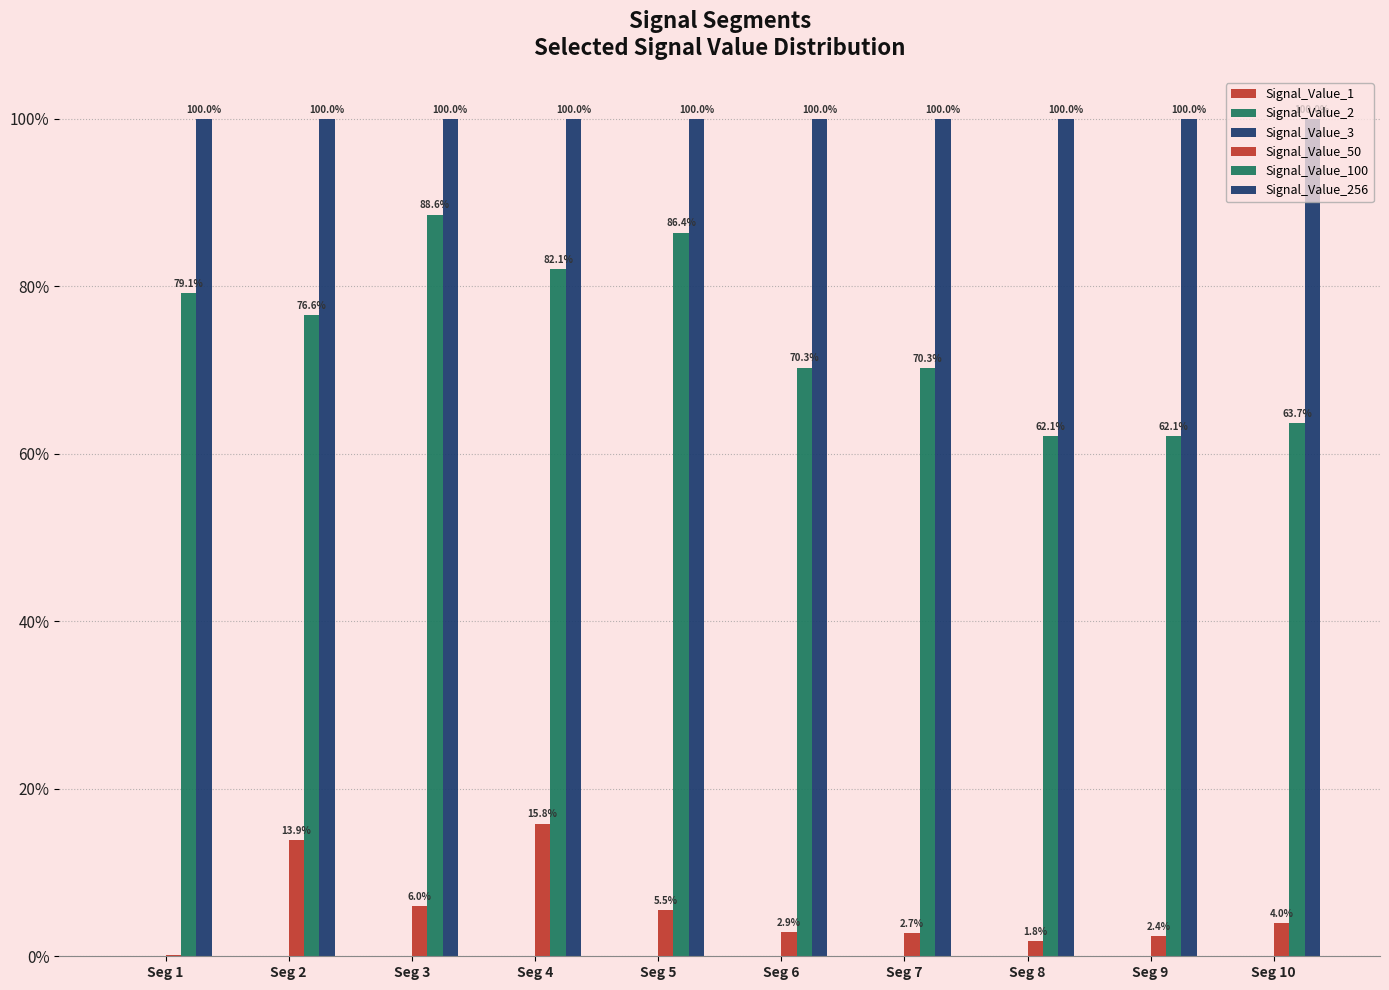

Does the chart contain stacked bars?

No